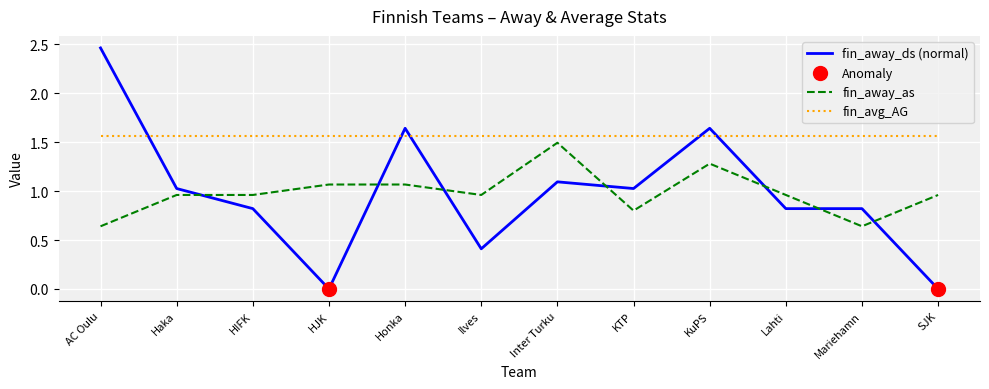

At how many categories does at least one series exceed 2?

1